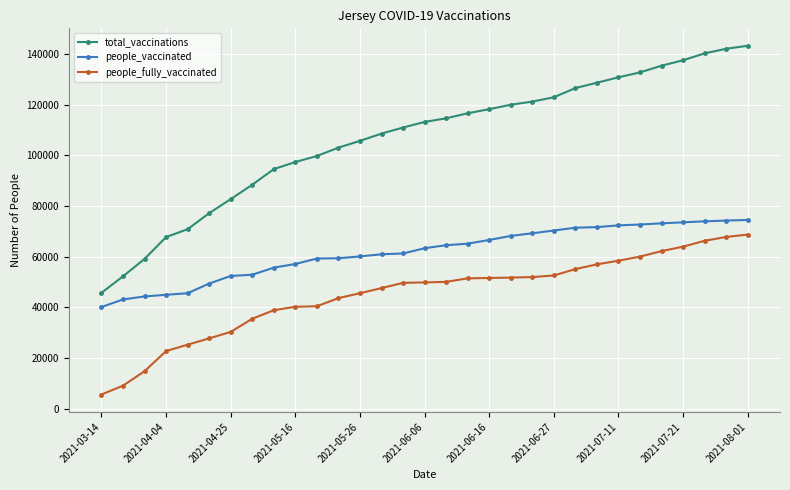

Rank the series by their maximum value, from highest to lowest.

total_vaccinations, people_vaccinated, people_fully_vaccinated